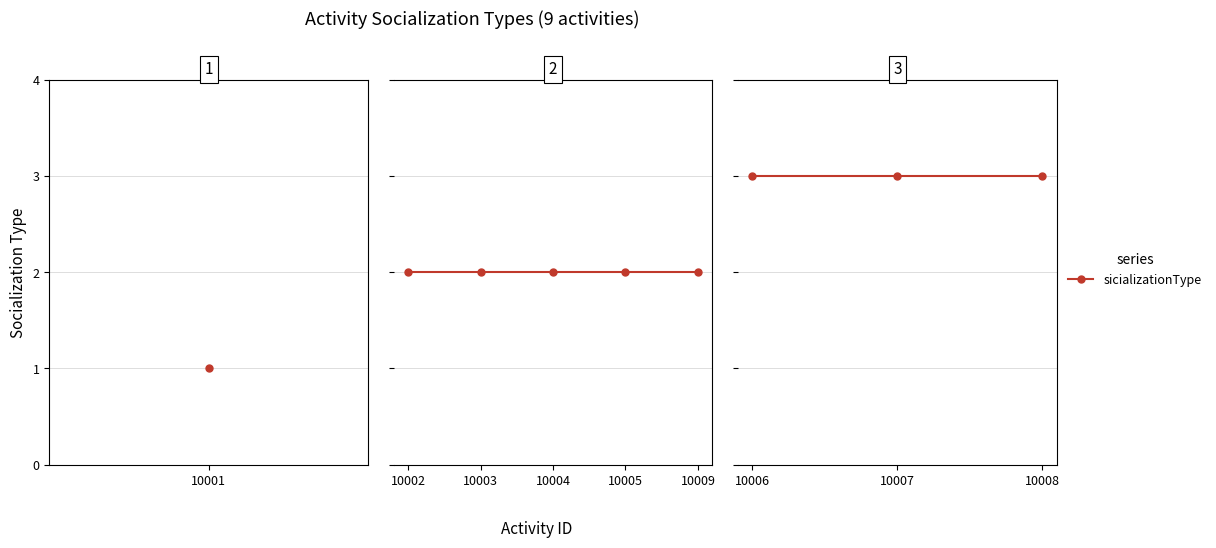

Rank the categories by value from highest to lowest.

10006, 10007, 10008, 10002, 10003, 10004, 10005, 10009, 10001